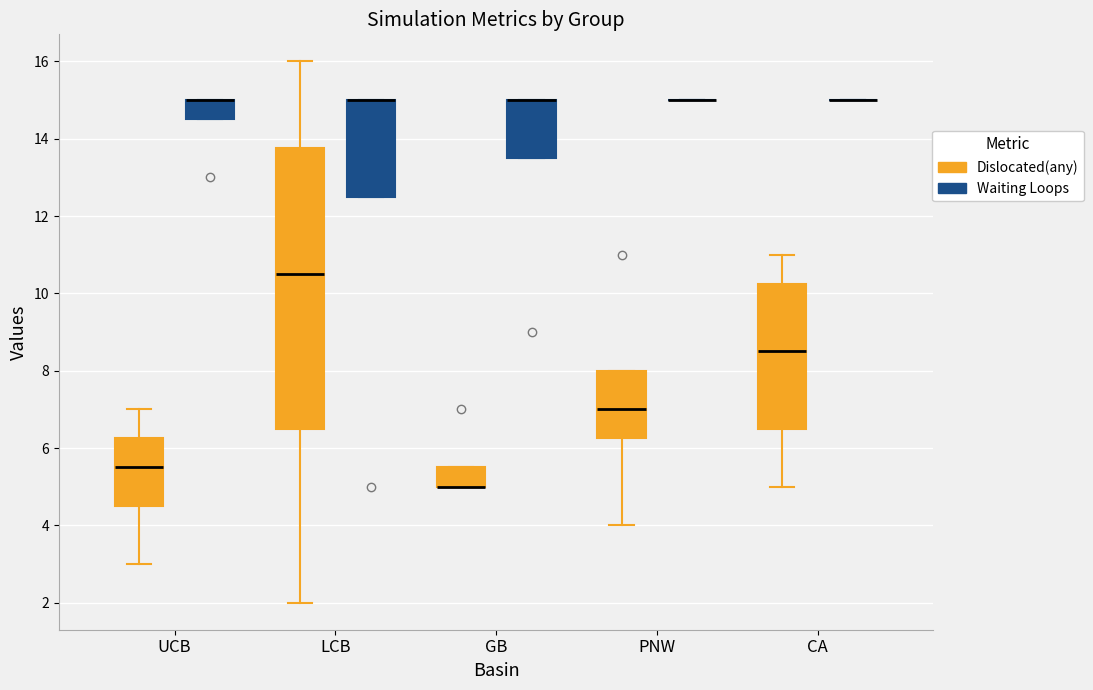

Where is the upper edge of the box for GB (Waiting Loops) on the y-axis? The values are not printed on the chart, so give them approximately, as read against the axis.

15.0